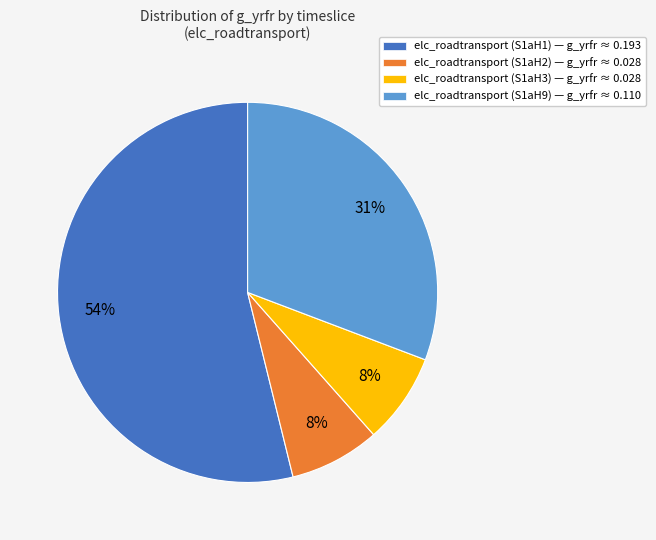

True or false: elc_roadtransport (S1aH9) accounts for 31% of the total.

True